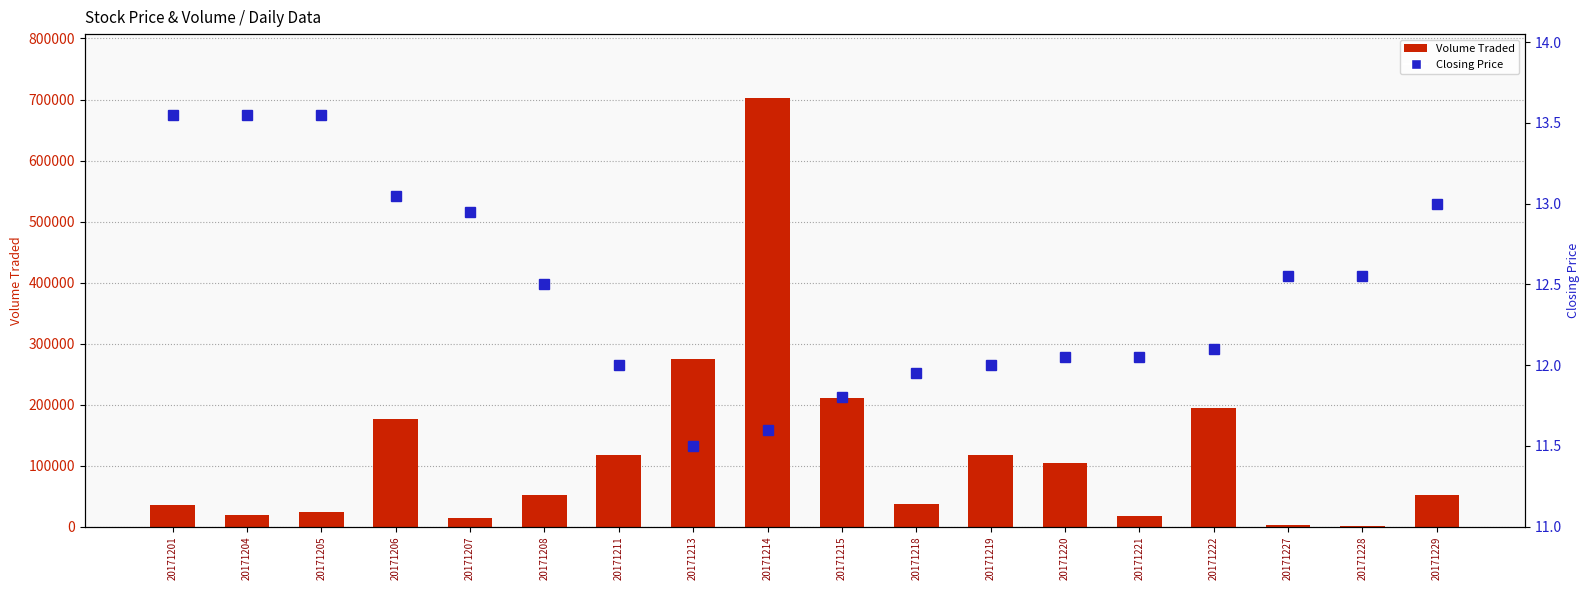

Which series has the largest range (max minus min)?

Volume Traded